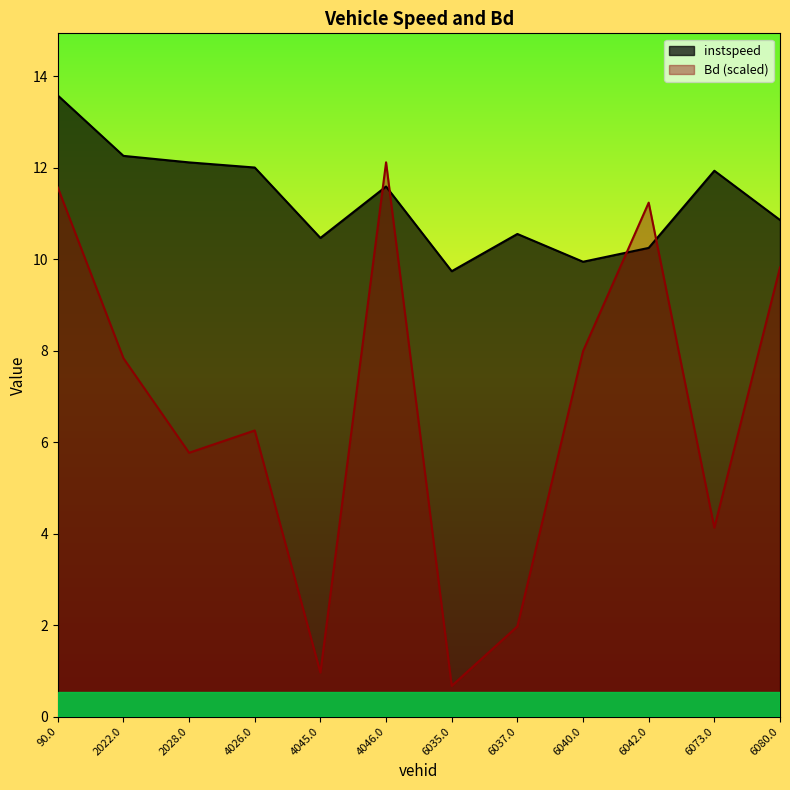

Reading right to left, what are all the values shown in this chart?

instspeed: 10.9	11.9	10.2	9.9	10.6	9.7	11.6	10.5	12.0	12.1	12.3	13.6
Bd: 9.8	4.1	11.2	8.0	2.0	0.7	12.1	1.0	6.3	5.8	7.8	11.6